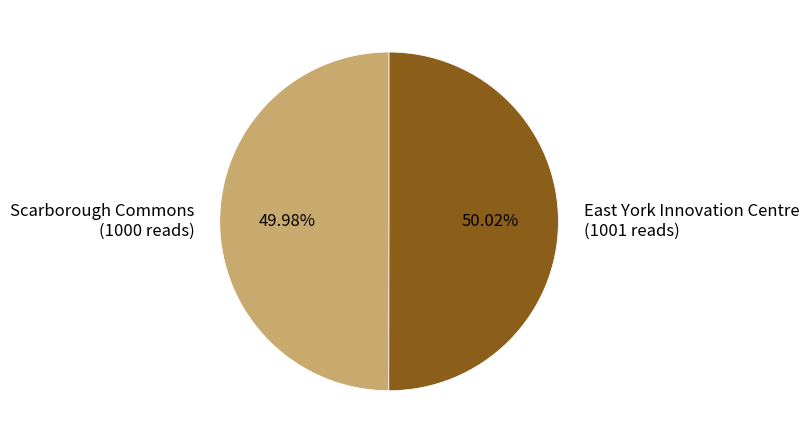

Count the number of slices in the pie.

2